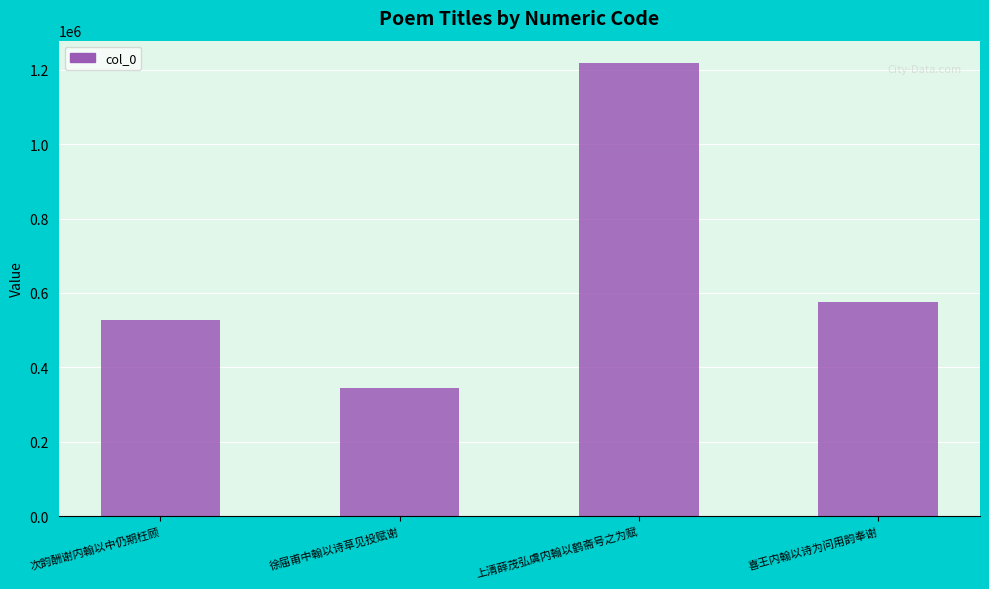

The chart shows a value of 343899 at 徐届甫中翰以诗草见投赋谢. True or false?

True